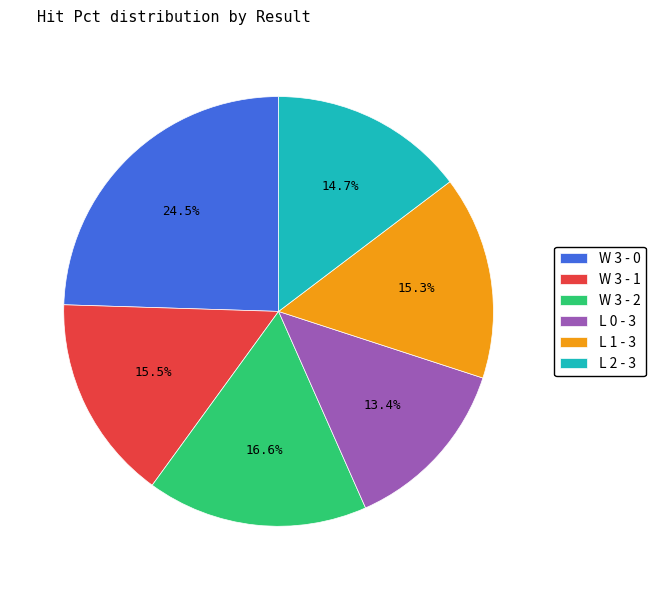

To the nearest percent, what is the difference between the largest and smallest slice percentages?

11%